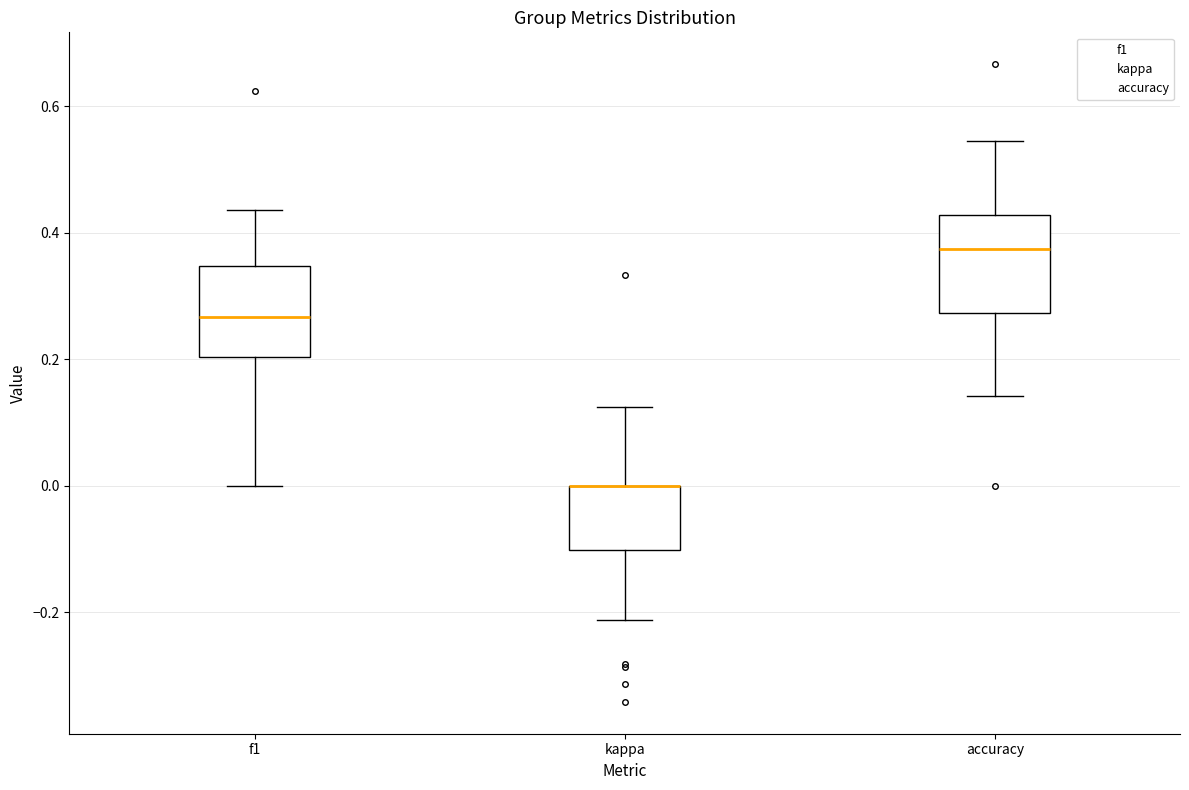

Where is the lower edge of the box for f1 on the y-axis? The values are not printed on the chart, so give them approximately, as read against the axis.

0.20